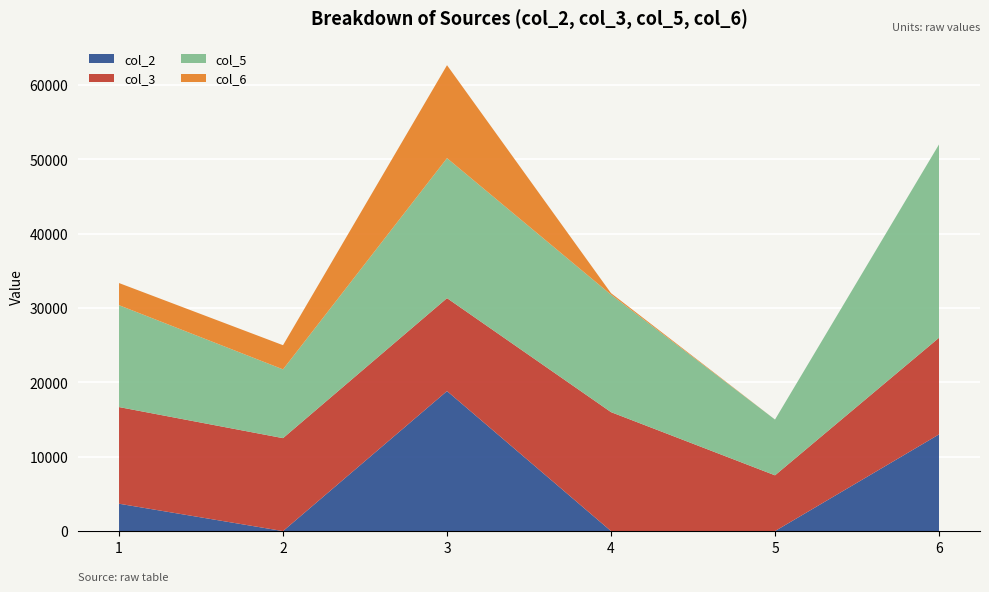

At which category is the sum across all series the highest?

3